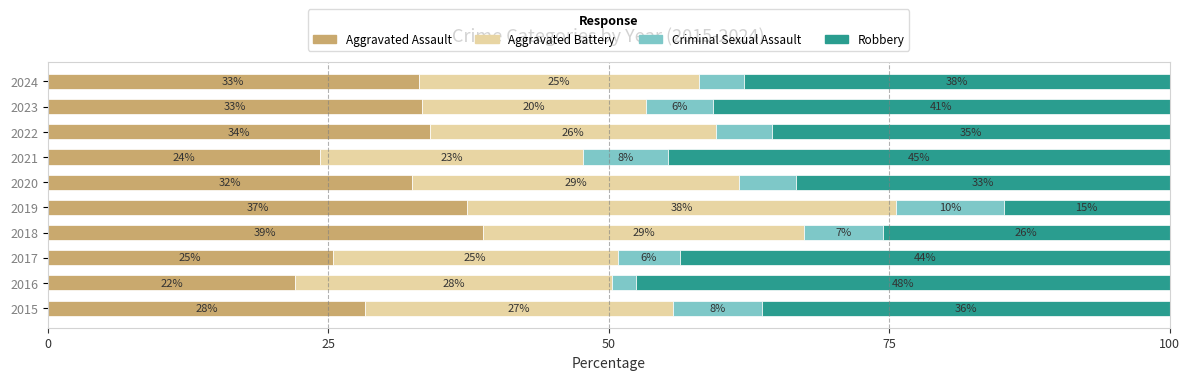

At how many categories does at least one series exceed 22?

10